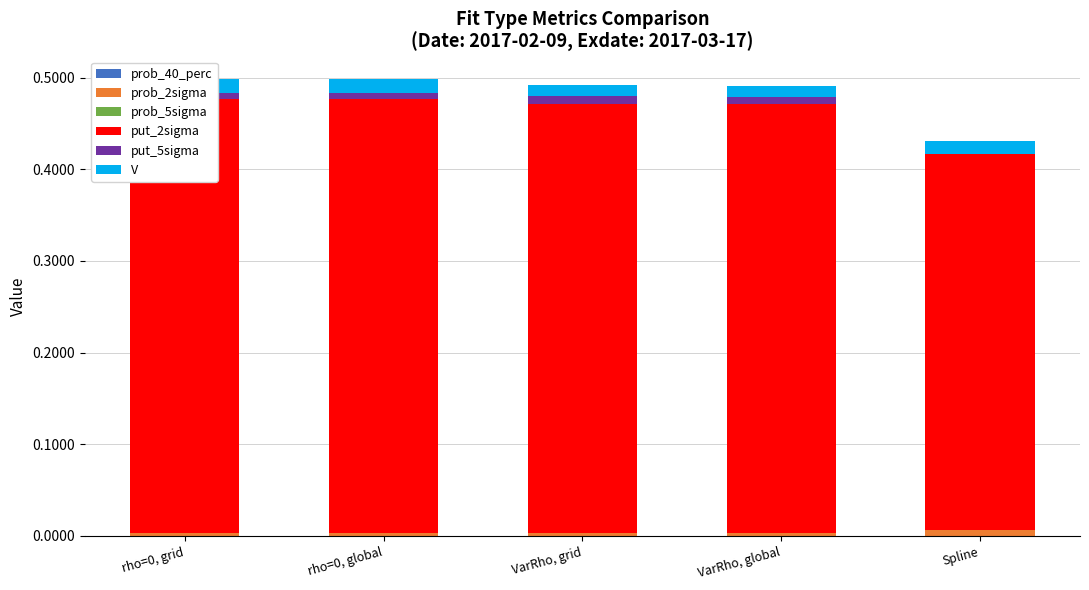

The value of put_2sigma at VarRho, global is 0.5. True or false?

True